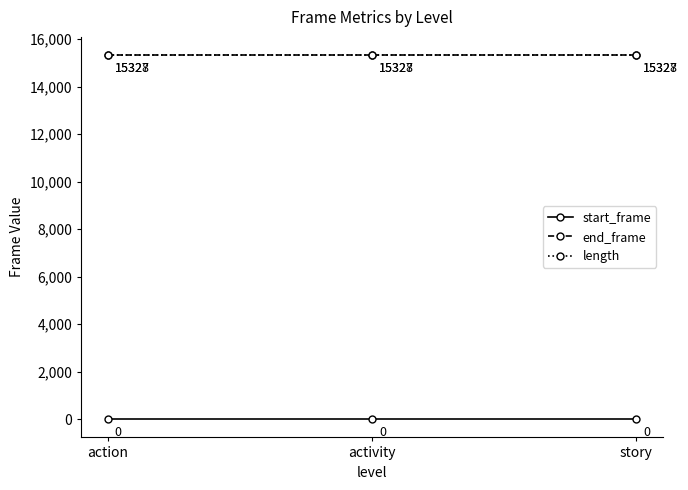

How many distinct data groups are displayed?

3